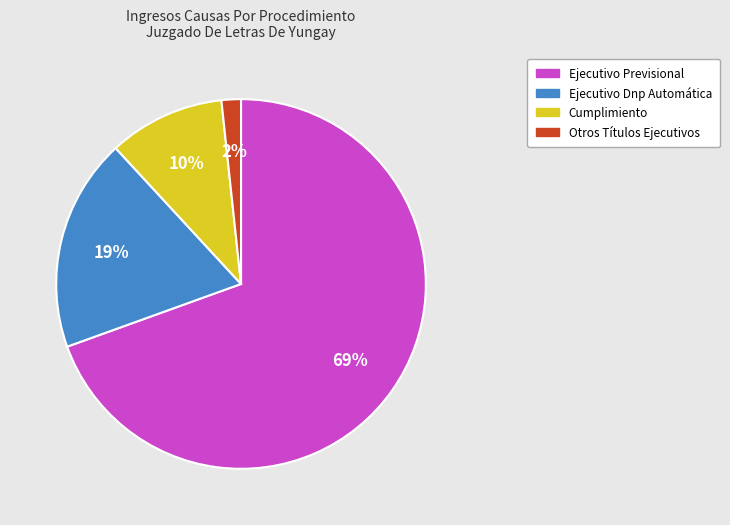

To the nearest percent, what is the average slice percentage?

25%